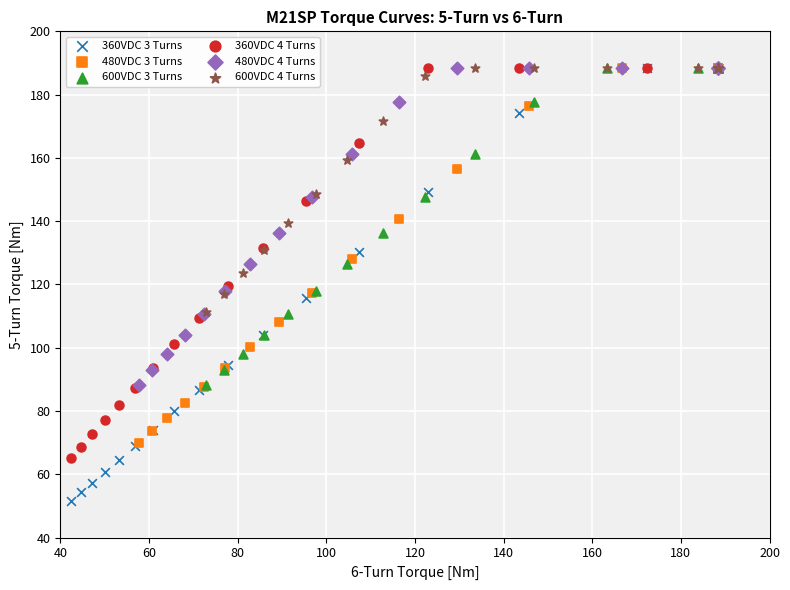

Which series reaches the minimum Y coordinate?

360VDC 3 Turns